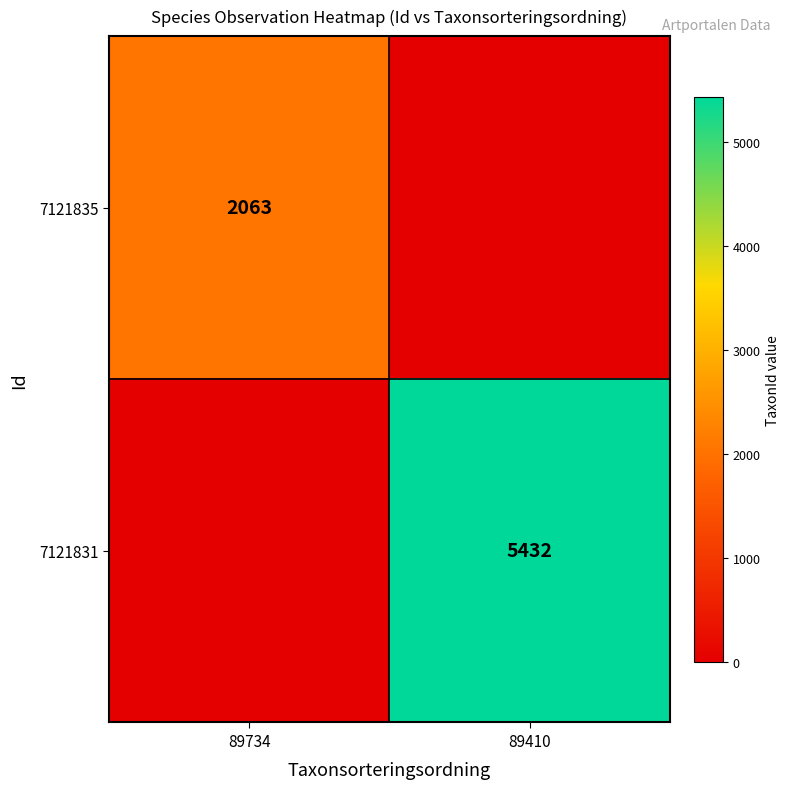

The 7121835 series shows 2063 at 89734. True or false?

True